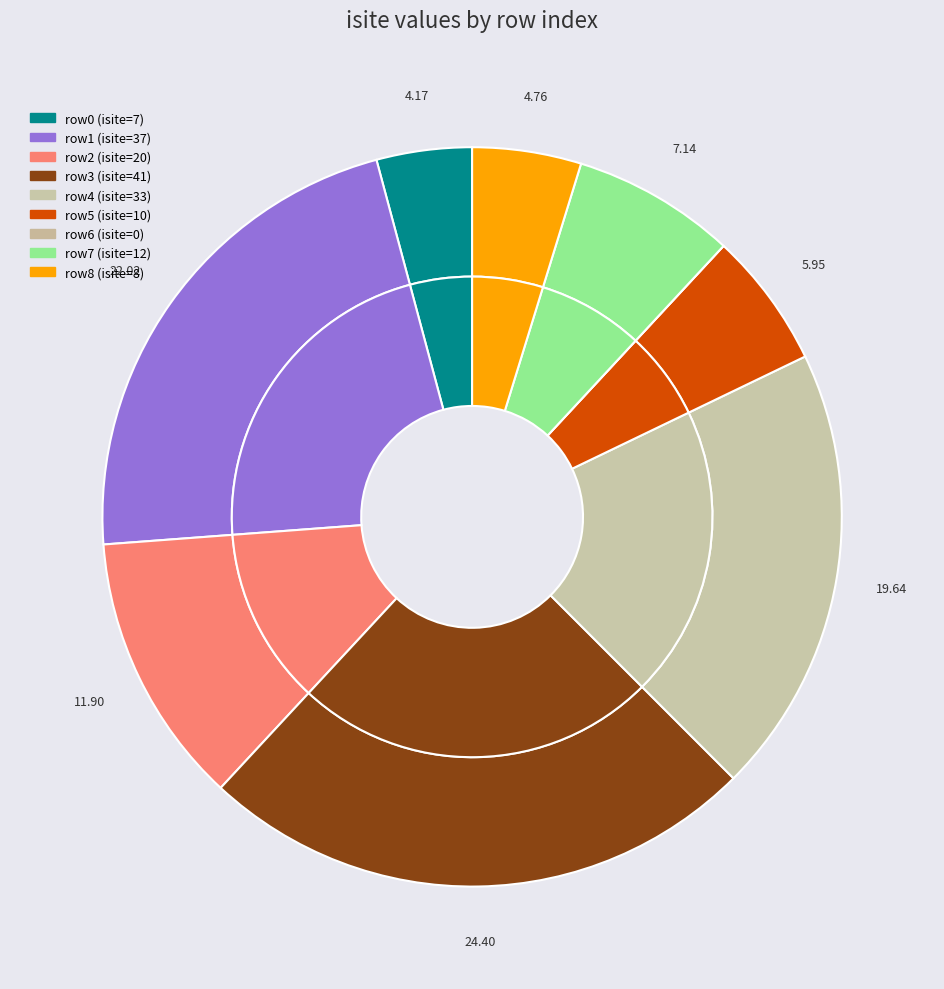

To the nearest percent, what is the average slice percentage?

11%